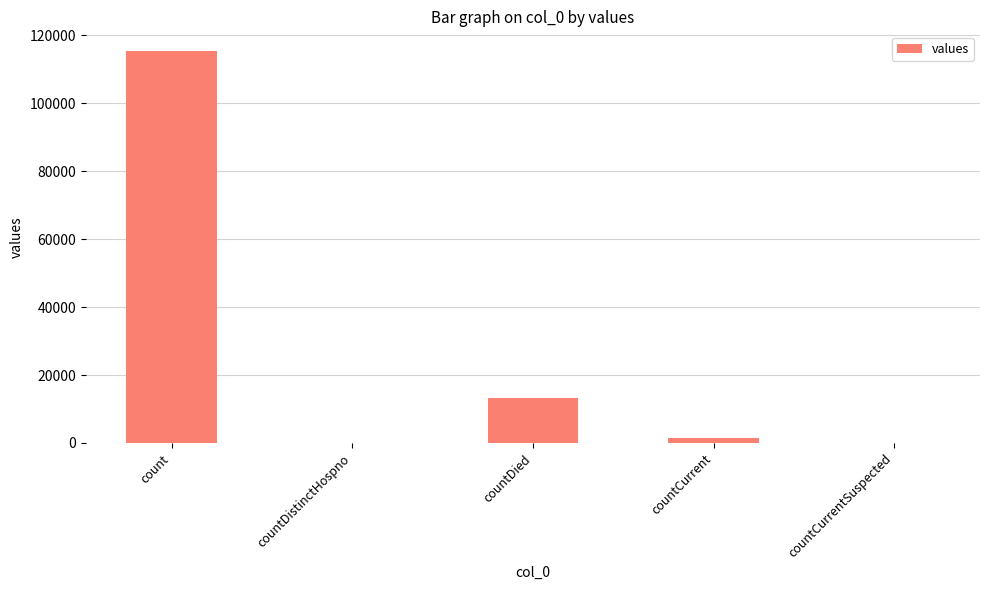

The chart shows a value of 0 at countCurrentSuspected. True or false?

True